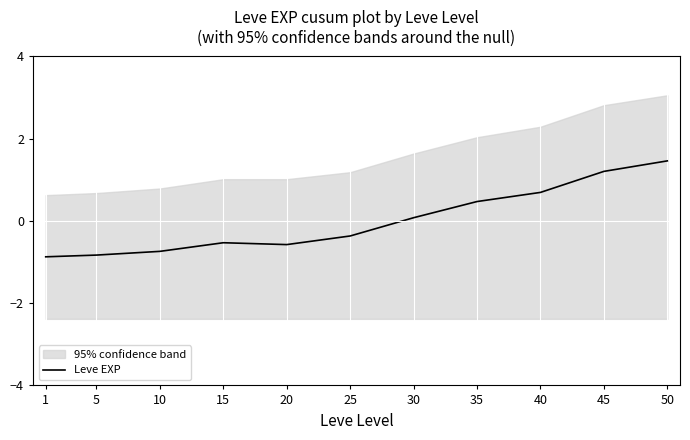

What is the change in value from 40 to 45?

+0.5